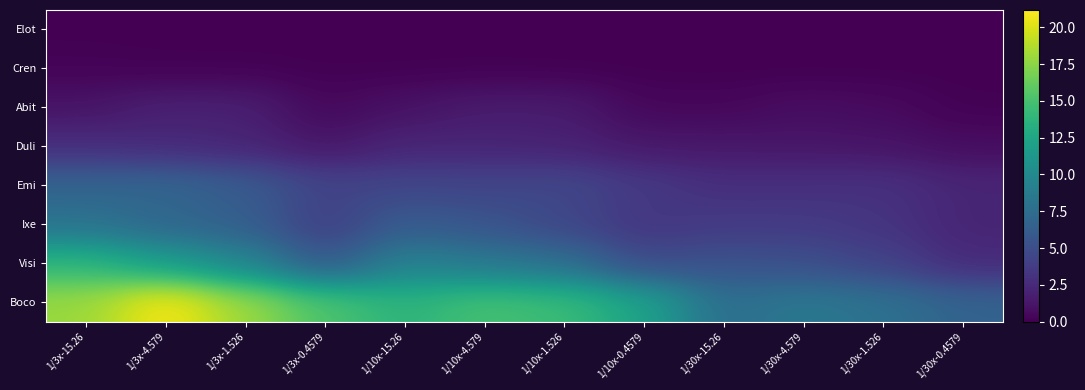

Reading left to right, what are all the values shown in this chart?

Elot: 1/3x-15.26=0.0	1/3x-4.579=0.0	1/3x-1.526=0.0	1/3x-0.4579=0.0	1/10x-15.26=0.0	1/10x-4.579=0.0	1/10x-1.526=0.0	1/10x-0.4579=0.0	1/30x-15.26=0.0	1/30x-4.579=0.0	1/30x-1.526=0.0	1/30x-0.4579=0.0
Cren: 1/3x-15.26=0.2	1/3x-4.579=0.1	1/3x-1.526=0.1	1/3x-0.4579=0.1	1/10x-15.26=0.0	1/10x-4.579=0.0	1/10x-1.526=0.0	1/10x-0.4579=0.0	1/30x-15.26=0.0	1/30x-4.579=0.0	1/30x-1.526=0.0	1/30x-0.4579=0.0
Abit: 1/3x-15.26=1.1	1/3x-4.579=1.9	1/3x-1.526=1.8	1/3x-0.4579=0.4	1/10x-15.26=1.0	1/10x-4.579=1.6	1/10x-1.526=1.6	1/10x-0.4579=0.4	1/30x-15.26=0.4	1/30x-4.579=0.8	1/30x-1.526=0.6	1/30x-0.4579=0.1
Duli: 1/3x-15.26=2.8	1/3x-4.579=2.5	1/3x-1.526=2.2	1/3x-0.4579=1.2	1/10x-15.26=2.2	1/10x-4.579=2.2	1/10x-1.526=2.0	1/10x-0.4579=1.4	1/30x-15.26=1.3	1/30x-4.579=1.3	1/30x-1.526=1.1	1/30x-0.4579=0.7
Emi: 1/3x-15.26=6.8	1/3x-4.579=6.9	1/3x-1.526=6.1	1/3x-0.4579=4.3	1/10x-15.26=4.5	1/10x-4.579=4.4	1/10x-1.526=4.6	1/10x-0.4579=3.6	1/30x-15.26=2.8	1/30x-4.579=2.9	1/30x-1.526=3.0	1/30x-0.4579=2.2
Ixe: 1/3x-15.26=8.0	1/3x-4.579=7.0	1/3x-1.526=6.4	1/3x-0.4579=3.8	1/10x-15.26=6.1	1/10x-4.579=5.5	1/10x-1.526=4.5	1/10x-0.4579=3.3	1/30x-15.26=3.6	1/30x-4.579=3.6	1/30x-1.526=3.2	1/30x-0.4579=2.1
Visi: 1/3x-15.26=13.9	1/3x-4.579=11.7	1/3x-1.526=9.7	1/3x-0.4579=5.7	1/10x-15.26=9.4	1/10x-4.579=8.5	1/10x-1.526=7.7	1/10x-0.4579=4.8	1/30x-15.26=5.4	1/30x-4.579=5.1	1/30x-1.526=4.2	1/30x-0.4579=2.6
Boco: 1/3x-15.26=17.9	1/3x-4.579=21.2	1/3x-1.526=18.0	1/3x-0.4579=15.2	1/10x-15.26=13.7	1/10x-4.579=14.9	1/10x-1.526=14.4	1/10x-0.4579=12.3	1/30x-15.26=7.6	1/30x-4.579=8.5	1/30x-1.526=7.9	1/30x-0.4579=6.7